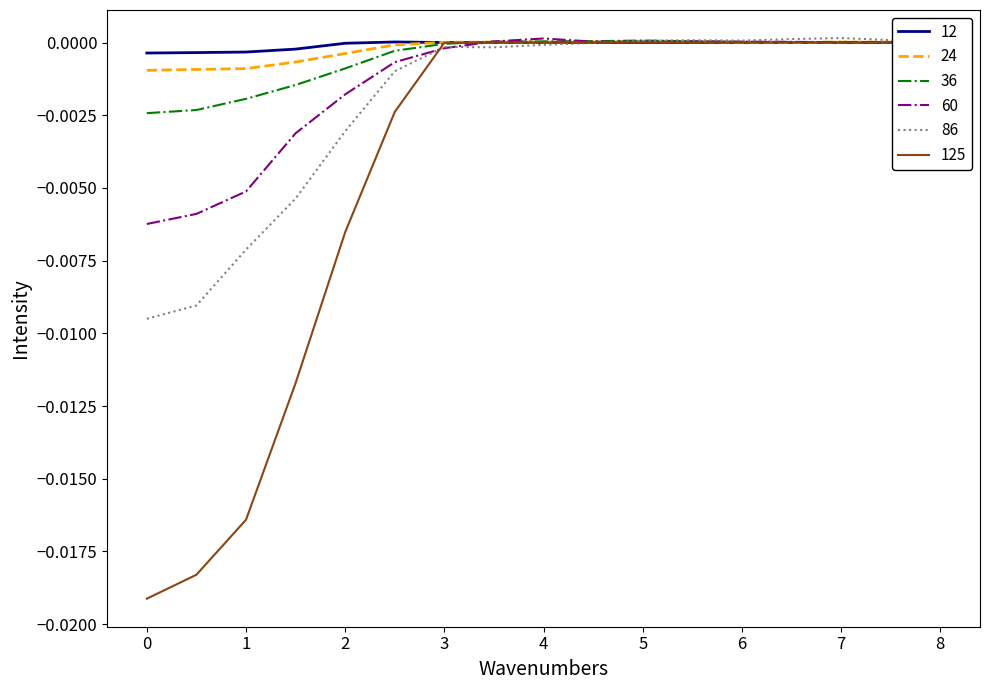

How many lines are shown in the chart?

6